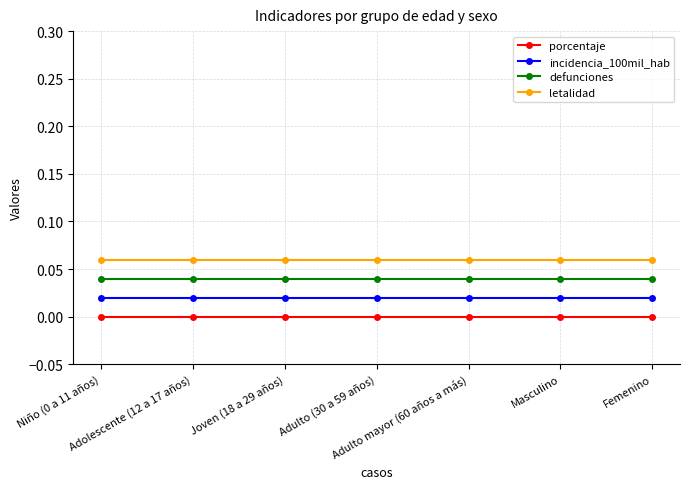

Is the value of letalidad at Masculino greater than the value of porcentaje at Masculino?

Yes